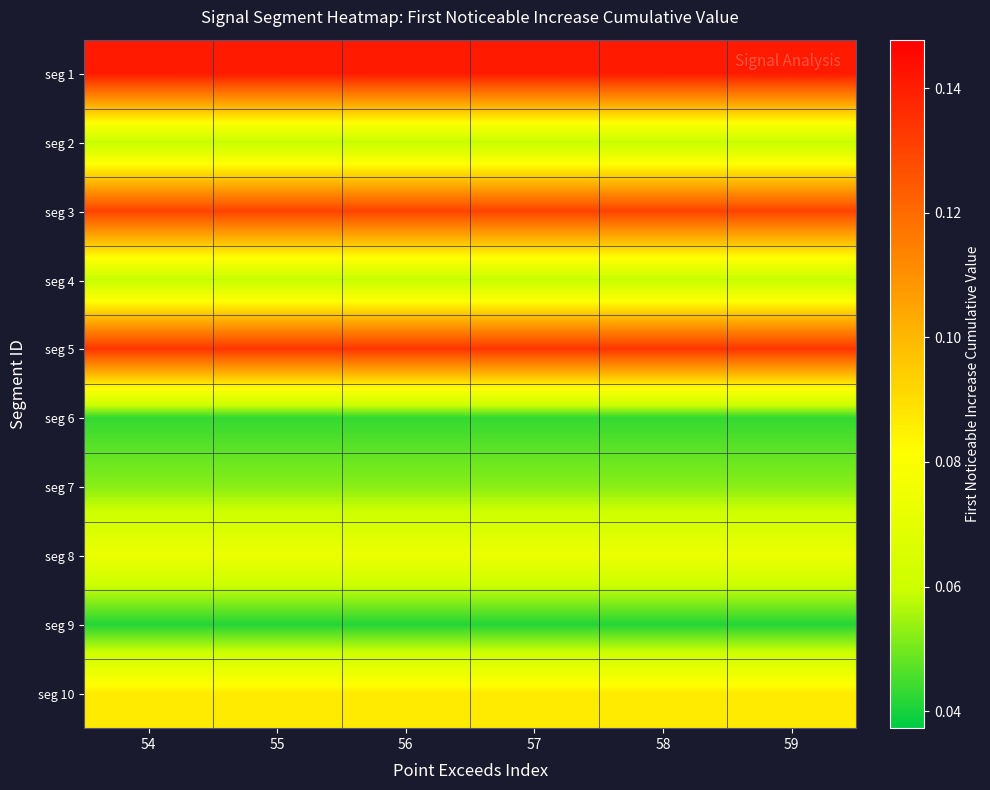

What is the difference between the highest and lowest values at 55?

0.1